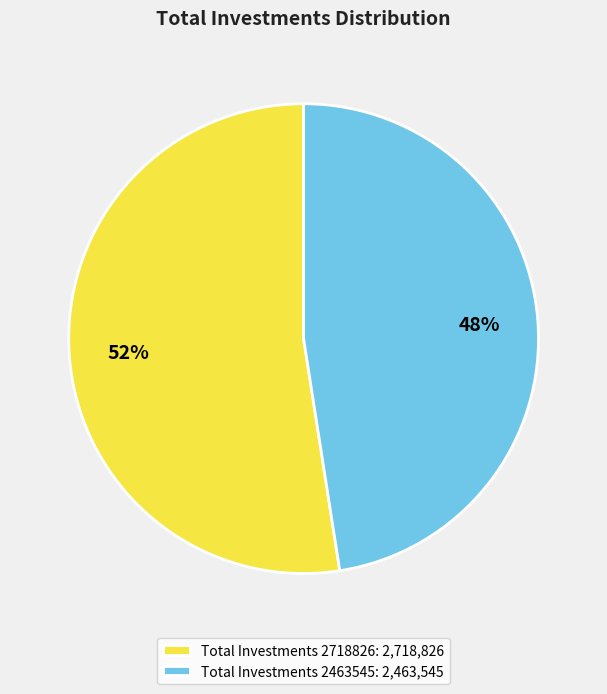

To the nearest percent, what is the combined percentage of Total Investments 2463545 and Total Investments 2718826?

100%